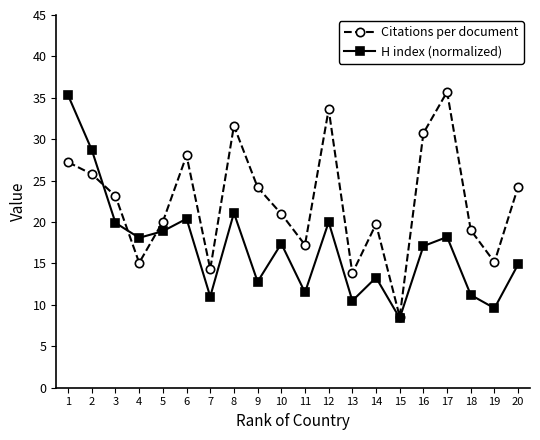

Is it true that H index (normalized) equals 5.6 at 20?

False